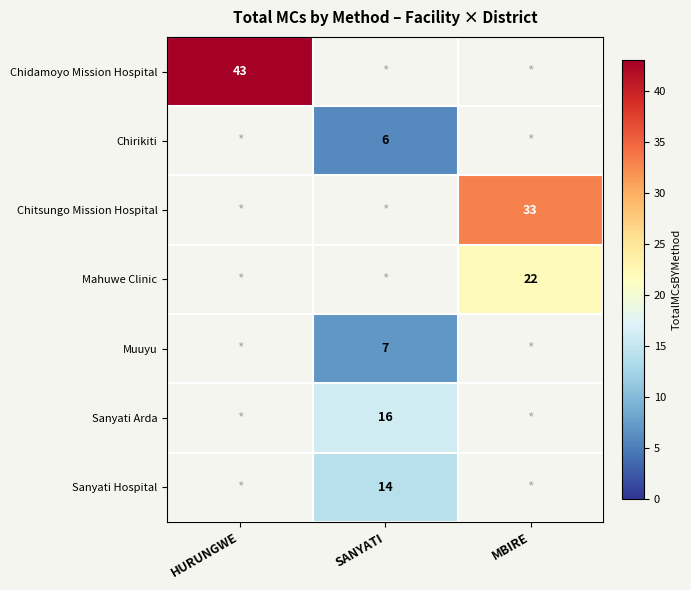

At how many categories does at least one series exceed 17?

2